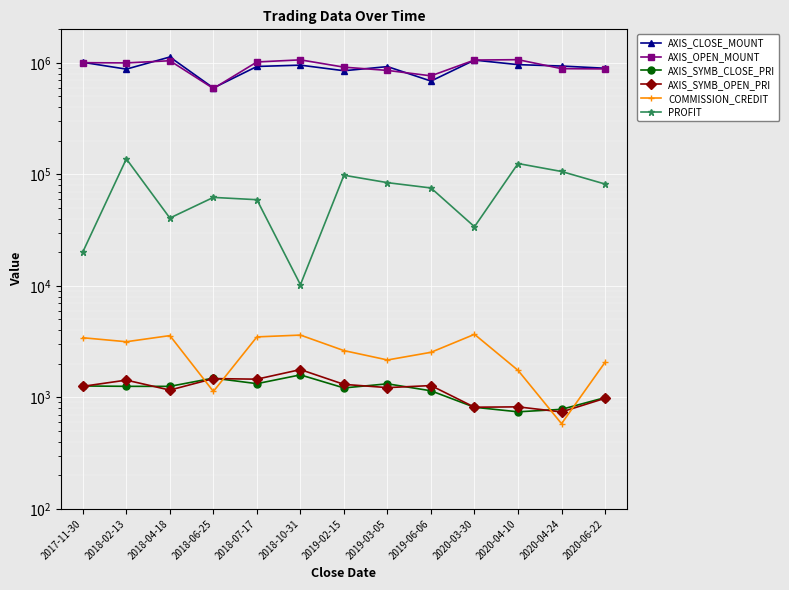

Reading left to right, transcribe all the data shown in this chart.

AXIS_CLOSE_MOUNT: 2017-11-30=1012000	2018-02-13=879200	2018-04-18=1129500	2018-06-25=595600	2018-07-17=928900	2018-10-31=954600	2019-02-15=850500	2019-03-05=926100	2019-06-06=687000	2020-03-30=1059500	2020-04-10=964600	2020-04-24=937200	2020-06-22=895500
AXIS_OPEN_MOUNT: 2017-11-30=1004800	2018-02-13=999600	2018-04-18=1045800	2018-06-25=589600	2018-07-17=1019200	2018-10-31=1065000	2019-02-15=915600	2019-03-05=856100	2019-06-06=765600	2020-03-30=1060800	2020-04-10=1068600	2020-04-24=888000	2020-06-22=882900
AXIS_SYMB_CLOSE_PRI: 2017-11-30=1265	2018-02-13=1256	2018-04-18=1255	2018-06-25=1489	2018-07-17=1327	2018-10-31=1591	2019-02-15=1215	2019-03-05=1323	2019-06-06=1145	2020-03-30=815	2020-04-10=742	2020-04-24=781	2020-06-22=995
AXIS_SYMB_OPEN_PRI: 2017-11-30=1256	2018-02-13=1428	2018-04-18=1162	2018-06-25=1474	2018-07-17=1456	2018-10-31=1775	2019-02-15=1308	2019-03-05=1223	2019-06-06=1276	2020-03-30=816	2020-04-10=822	2020-04-24=740	2020-06-22=981
COMMISSION_CREDIT: 2017-11-30=3426	2018-02-13=3155	2018-04-18=3581	2018-06-25=1130	2018-07-17=3487	2018-10-31=3619	2019-02-15=2627	2019-03-05=2165	2019-06-06=2536	2020-03-30=3676	2020-04-10=1748	2020-04-24=581	2020-06-22=2062
PROFIT: 2017-11-30=20166	2018-02-13=137705	2018-04-18=40579	2018-06-25=62170	2018-07-17=59273	2018-10-31=10241	2019-02-15=98267	2019-03-05=84295	2019-06-06=75524	2020-03-30=33916	2020-04-10=125112	2020-04-24=106179	2020-06-22=81902